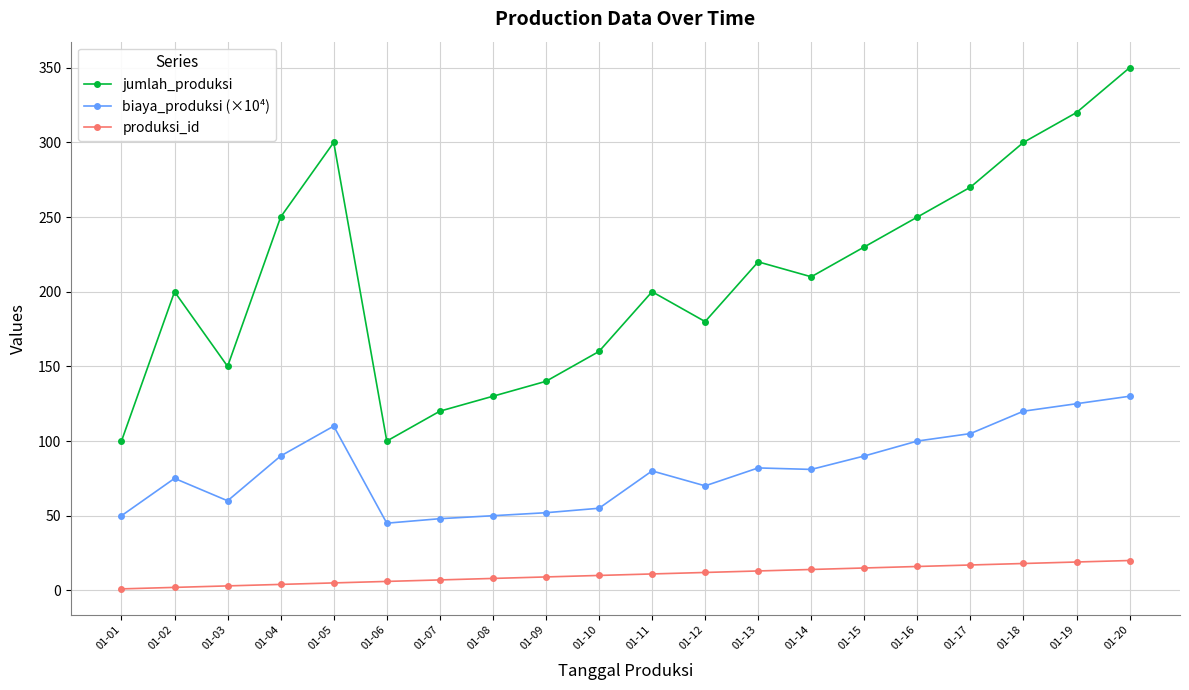

What is the sum of all jumlah_produksi values?

4180